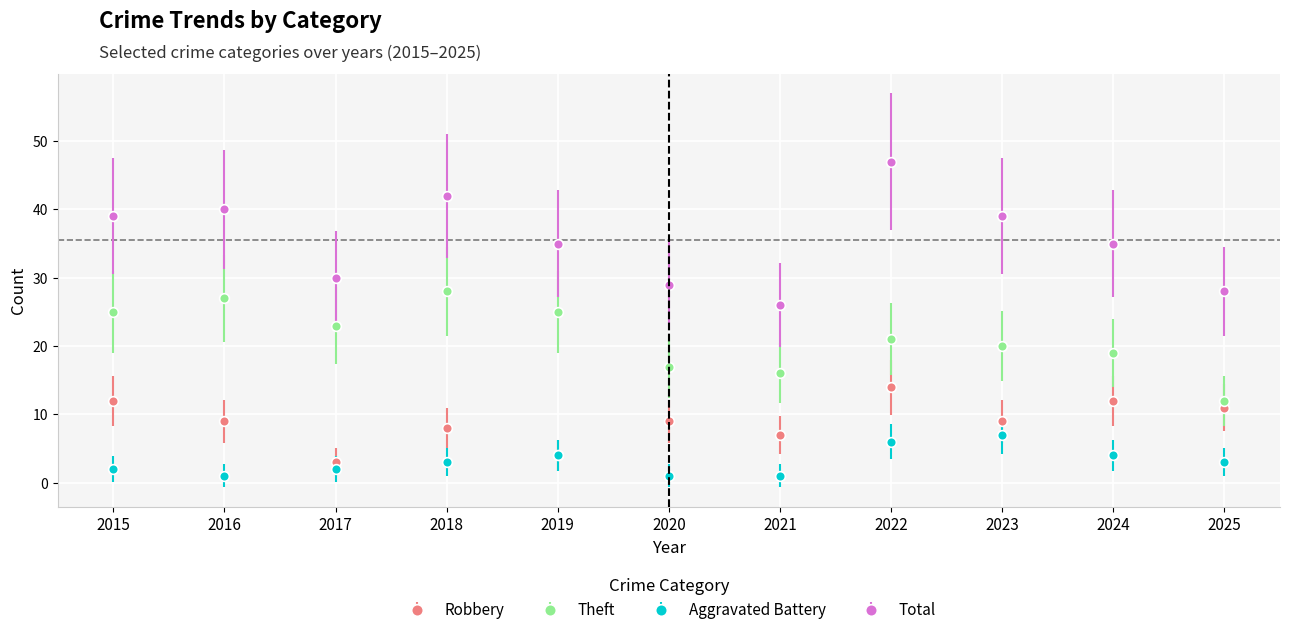

Where is Theft nearest to the value 20?

2023